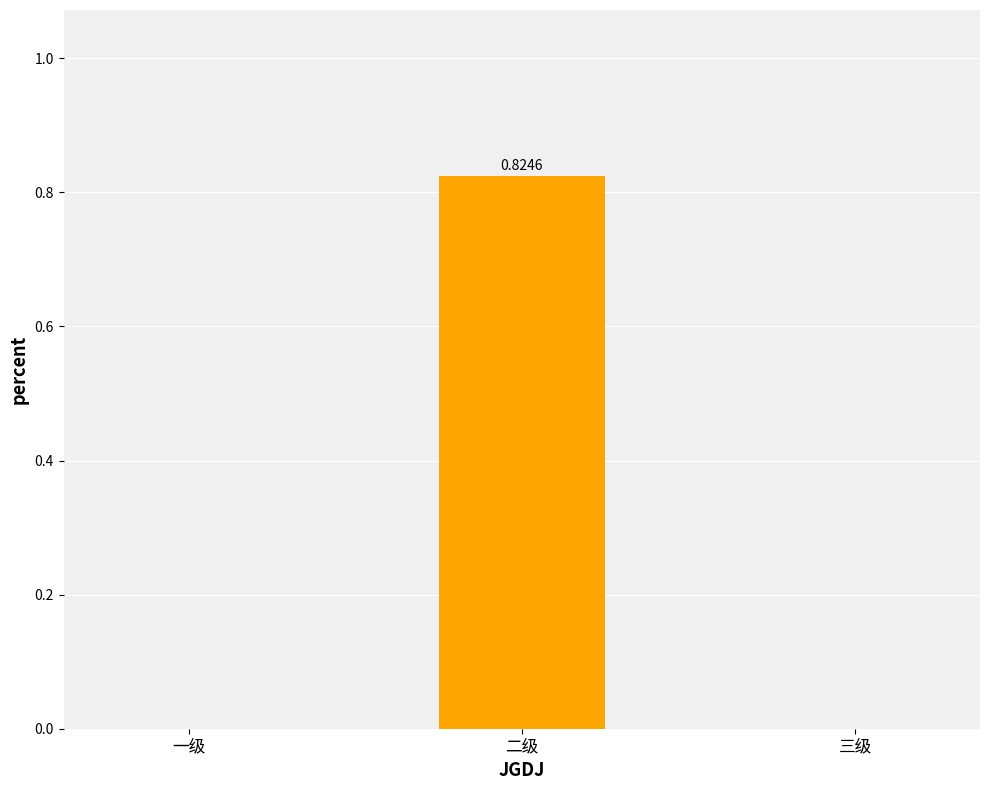

At which category does the chart reach its peak across all series?

二级